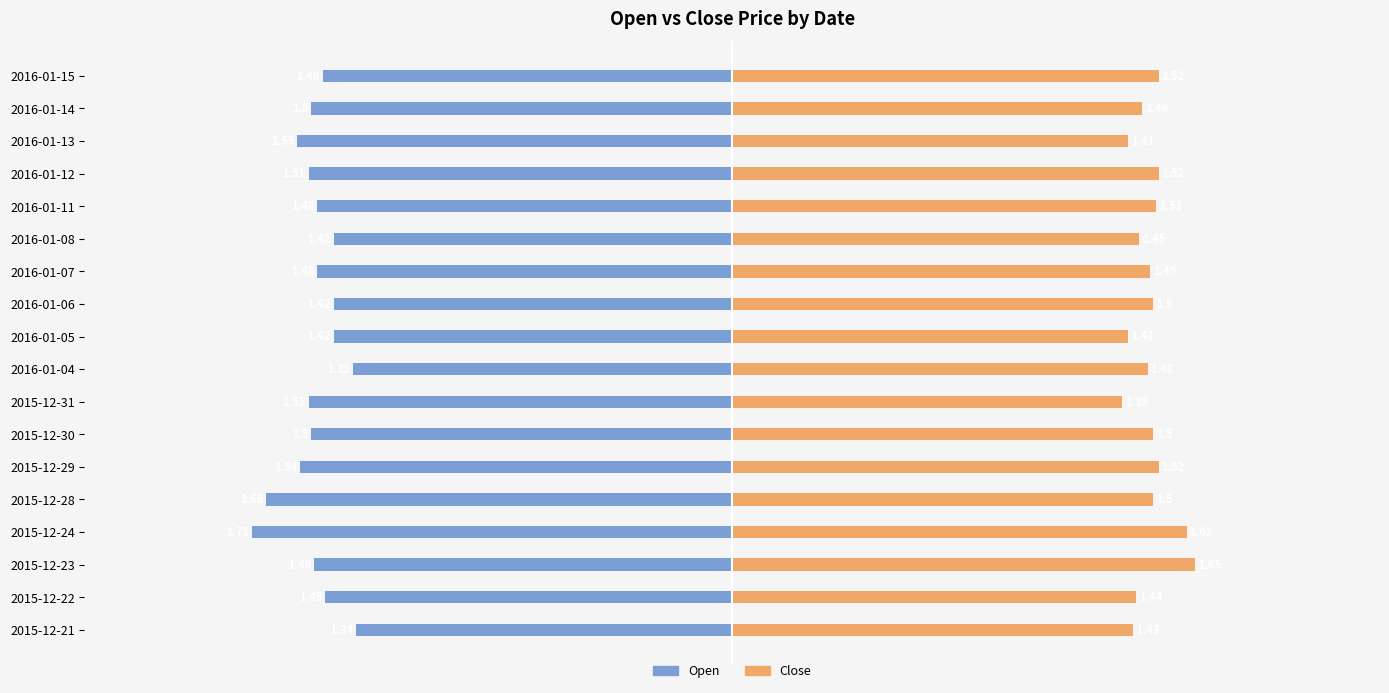

What is the minimum value for Close?

1.4